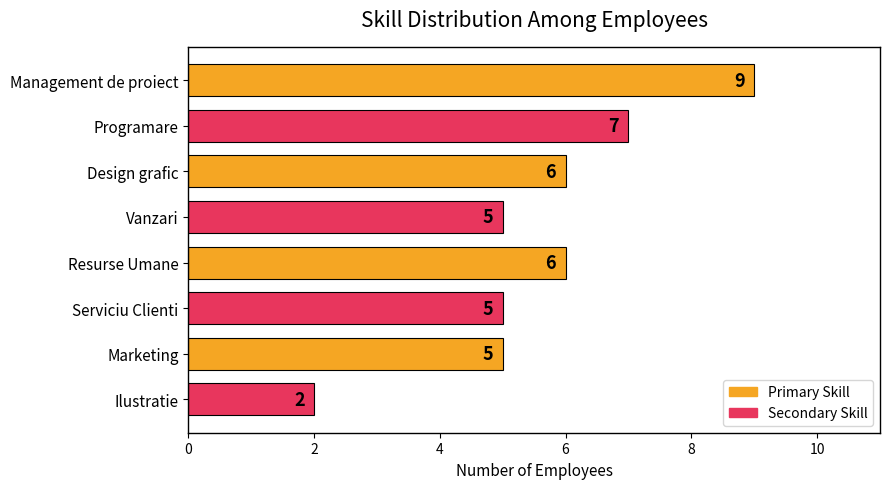

What is the maximum value shown in the chart?

9